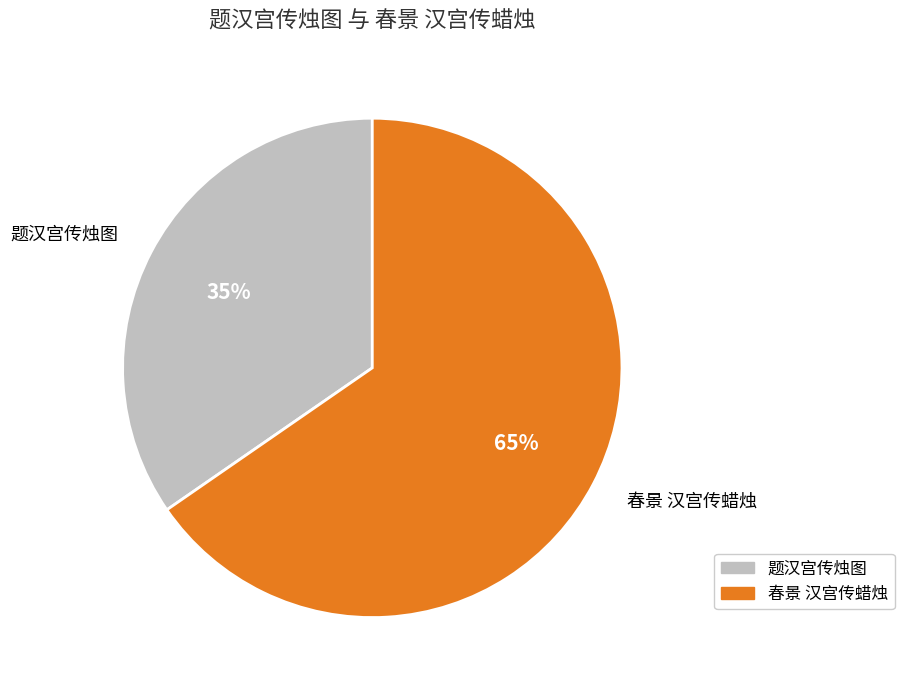

The 题汉宫传烛图 slice represents 41% of the pie. True or false?

False